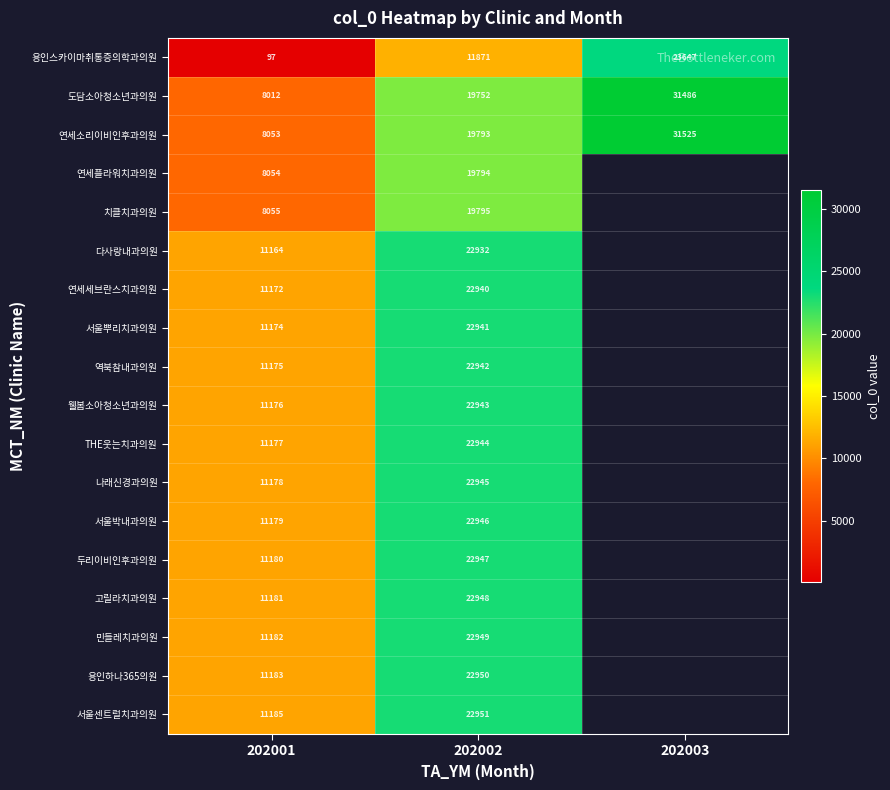

What is the difference between the 역북참내과의원 values at 202002 and 202001?

11767